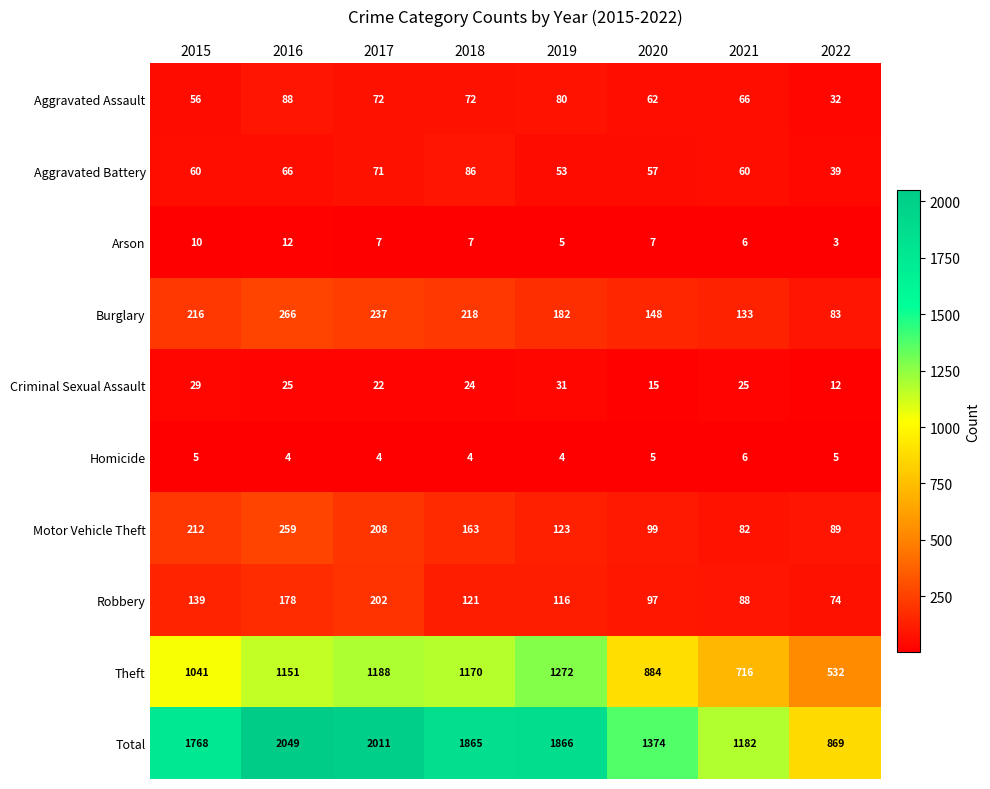

The Burglary series shows 20 at 2022. True or false?

False